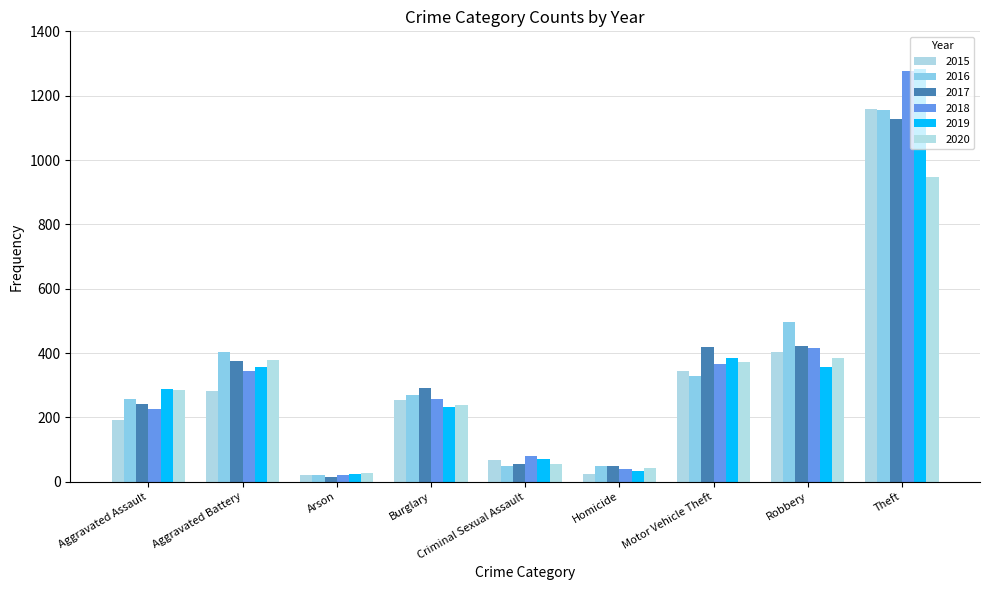

Which category has the lowest value across all series?

Arson